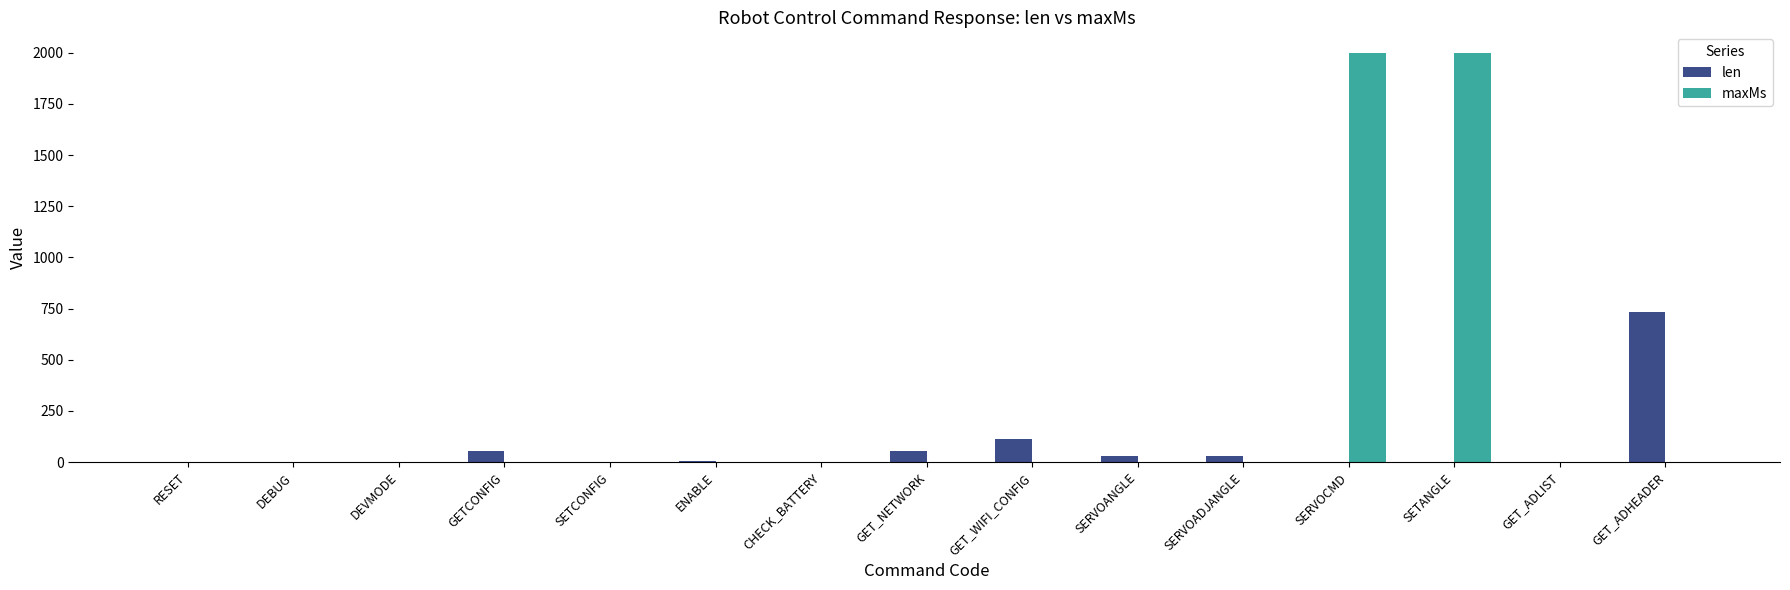

What are all the series names shown in the legend?

len, maxMs